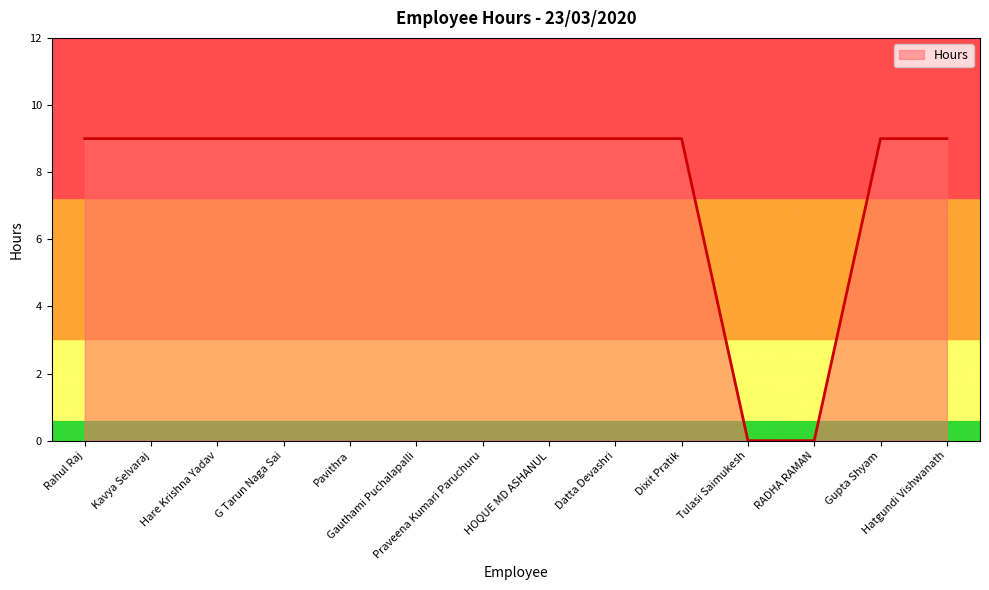

Reading right to left, list all the values displayed in this chart.

Hatgundi Vishwanath=9	Gupta Shyam=9	RADHA RAMAN=0	Tulasi Saimukesh=0	Dixit Pratik=9	Datta Devashri=9	HOQUE MD ASHANUL=9	Praveena Kumari Paruchuru=9	Gauthami Puchalapalli=9	Pavithra=9	G Tarun Naga Sai=9	Hare Krishna Yadav=9	Kavya Selvaraj=9	Rahul Raj=9